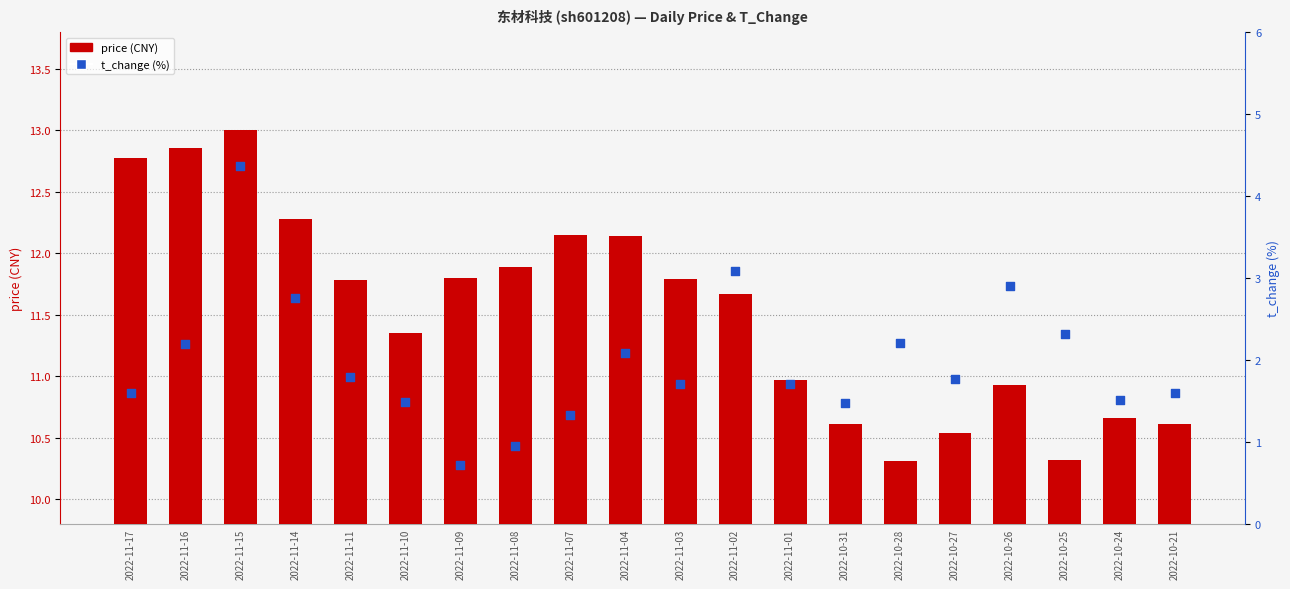

At how many categories does at least one series exceed 3?

20